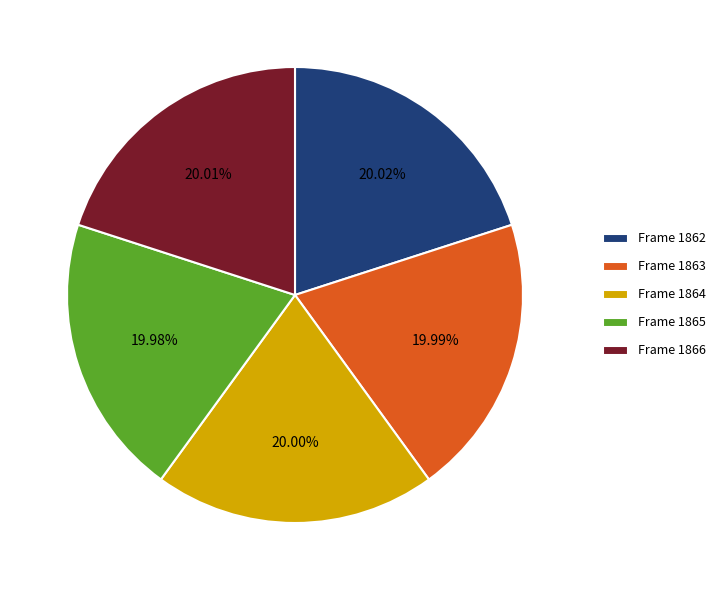

What is the ratio of the value at Frame 1865 to the value at Frame 1864?

1.0